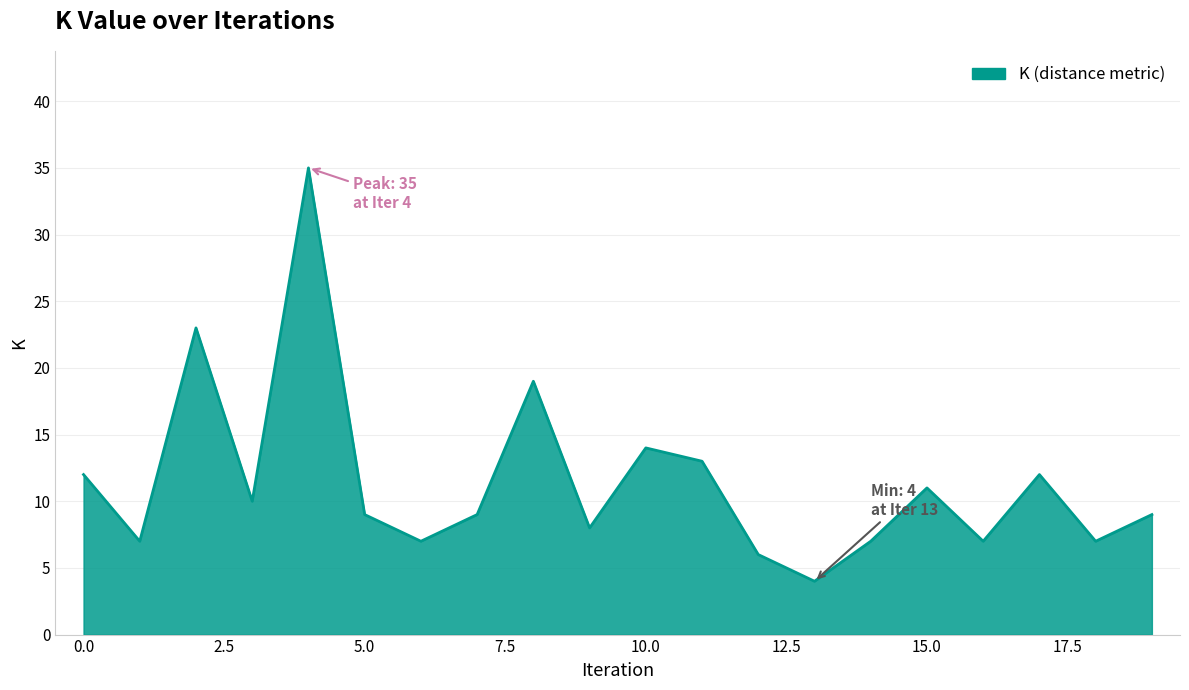

What is the minimum value shown in the chart?

4